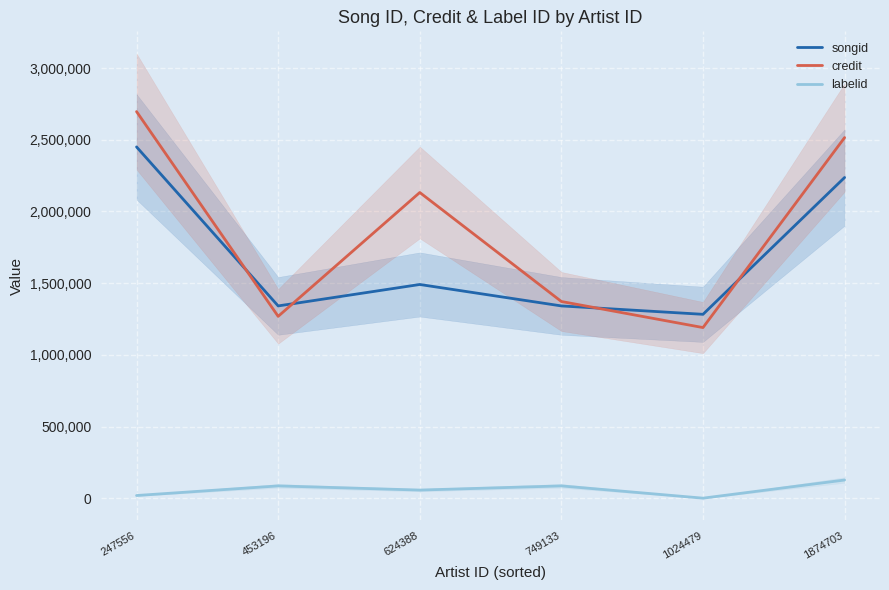

What is the highest value of the songid series?

2450027.0